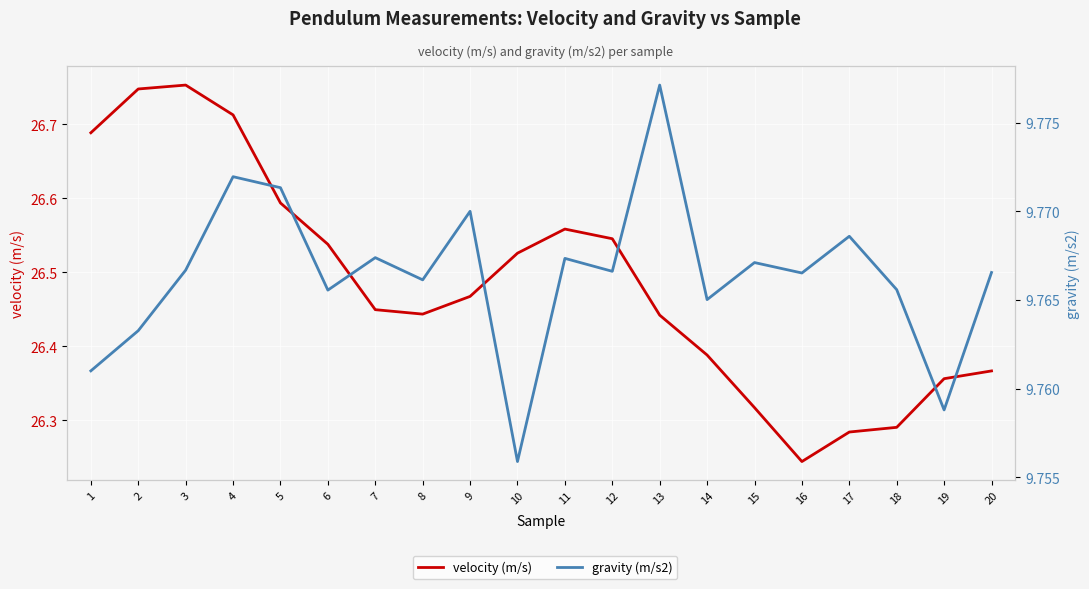

What are all the series names shown in the legend?

velocity (m/s), gravity (m/s2)